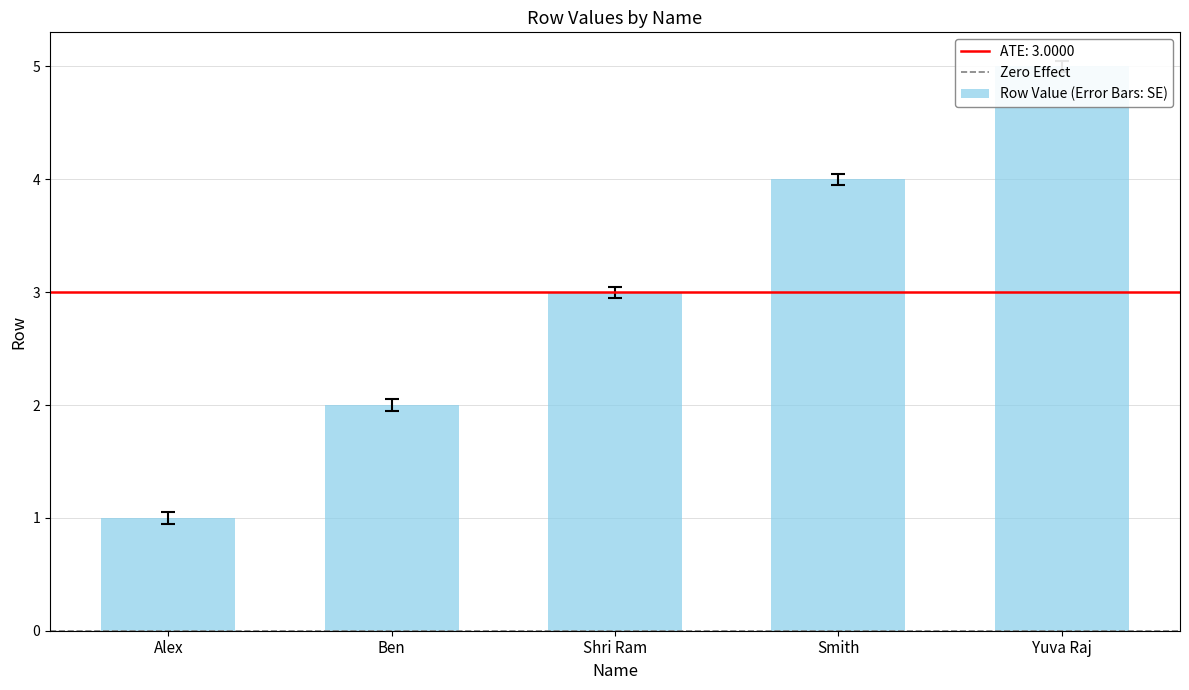

At which label is the value closest to 2?

Ben